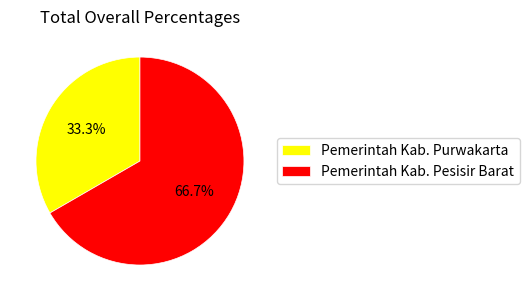

To the nearest percent, what portion does Pemerintah Kab. Purwakarta represent?

33%